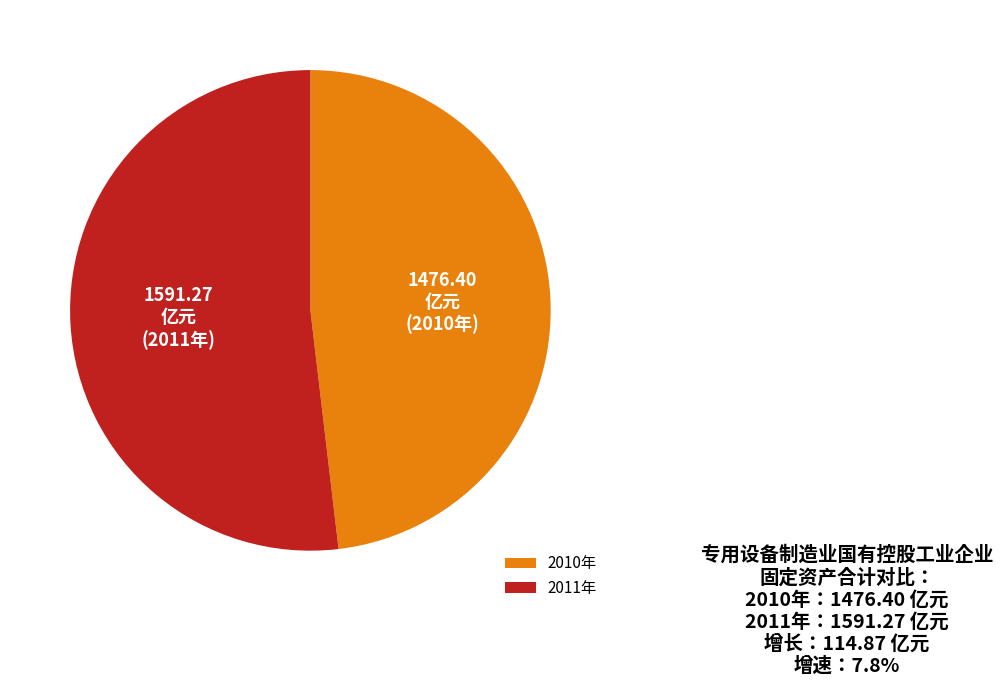

Is there any slice that represents more than half of the pie?

Yes